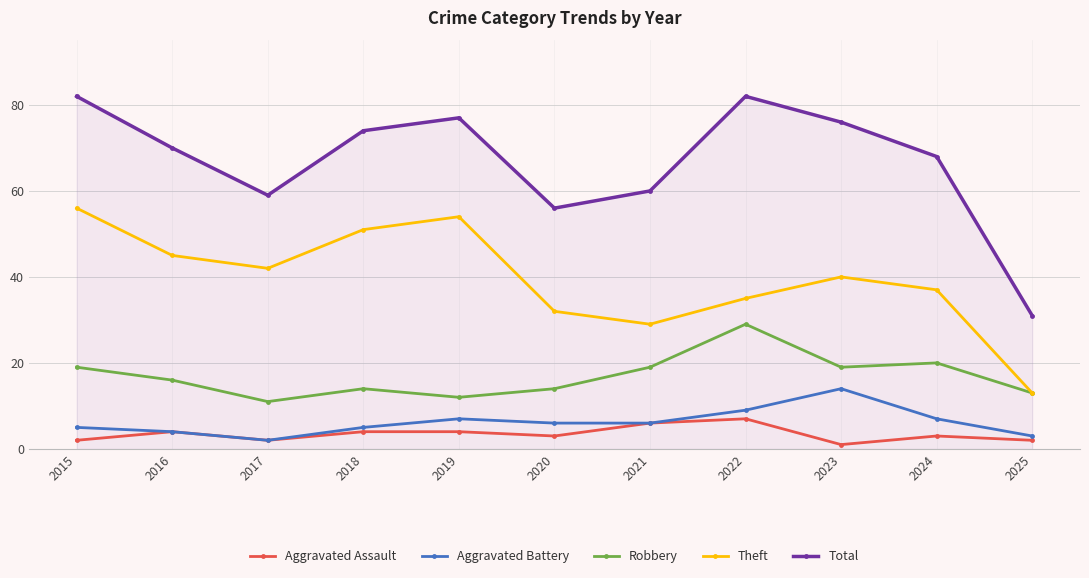

Where is the first local maximum for Theft?

2019